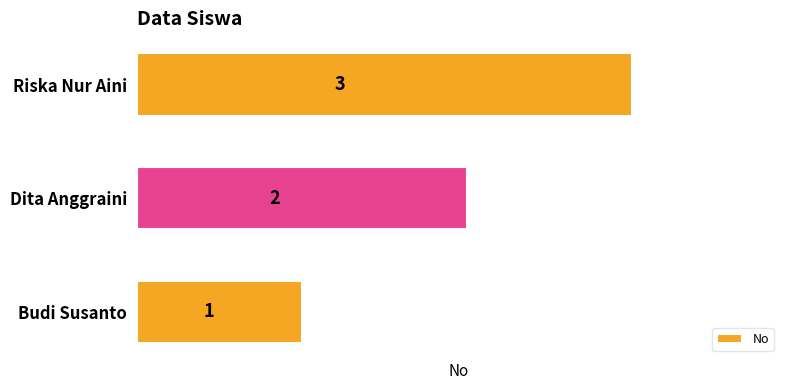

List the labels in order of value, largest first.

Riska Nur Aini, Dita Anggraini, Budi Susanto